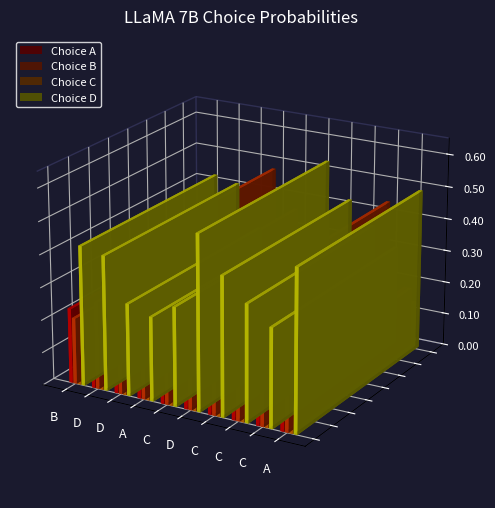

How many distinct data groups are displayed?

4